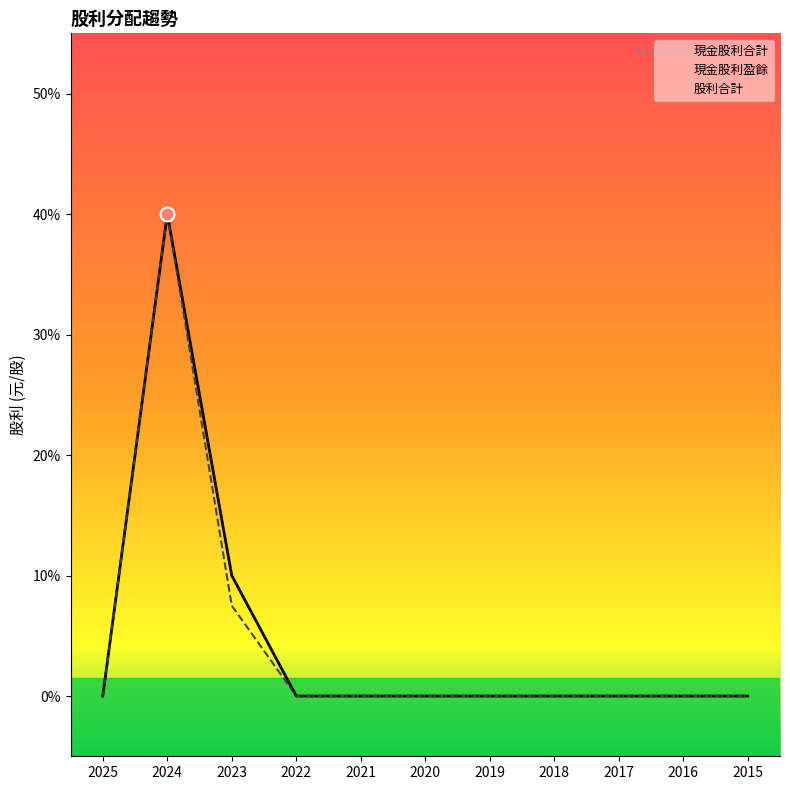

Is it true that 現金股利合計 equals 0.2 at 2016?

False